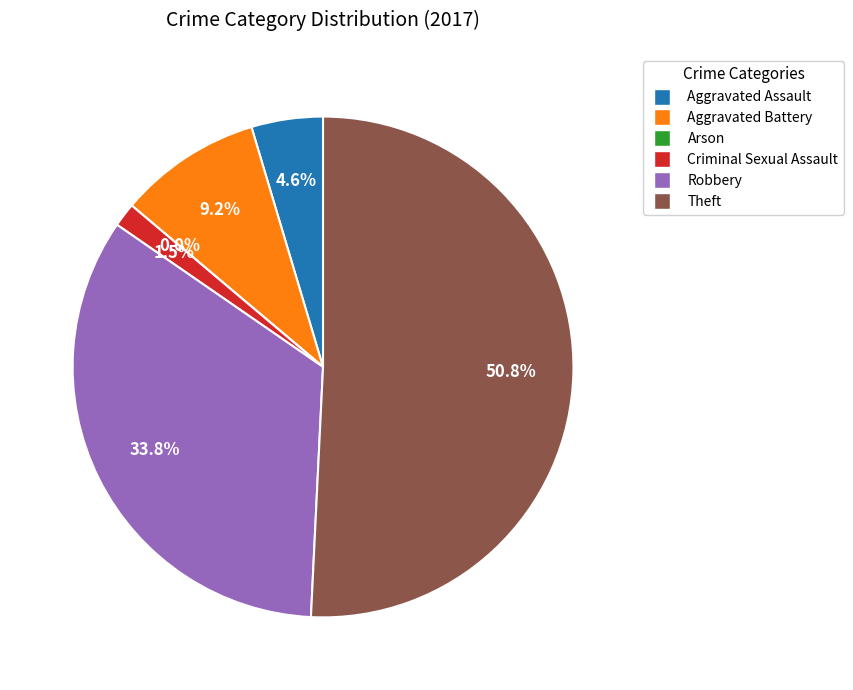

Is Arson the majority of the pie?

No